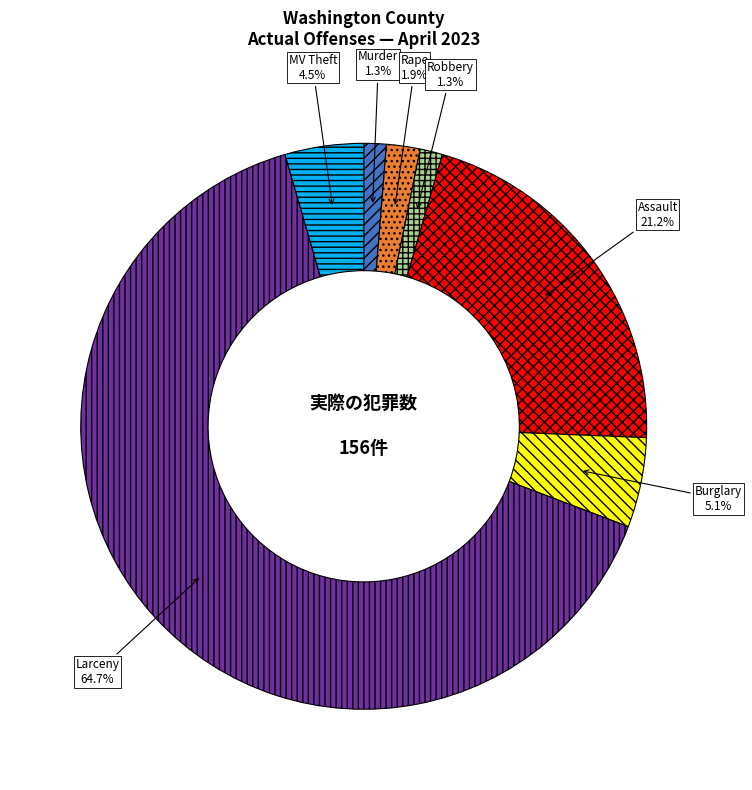

Does any single category account for the majority?

Yes